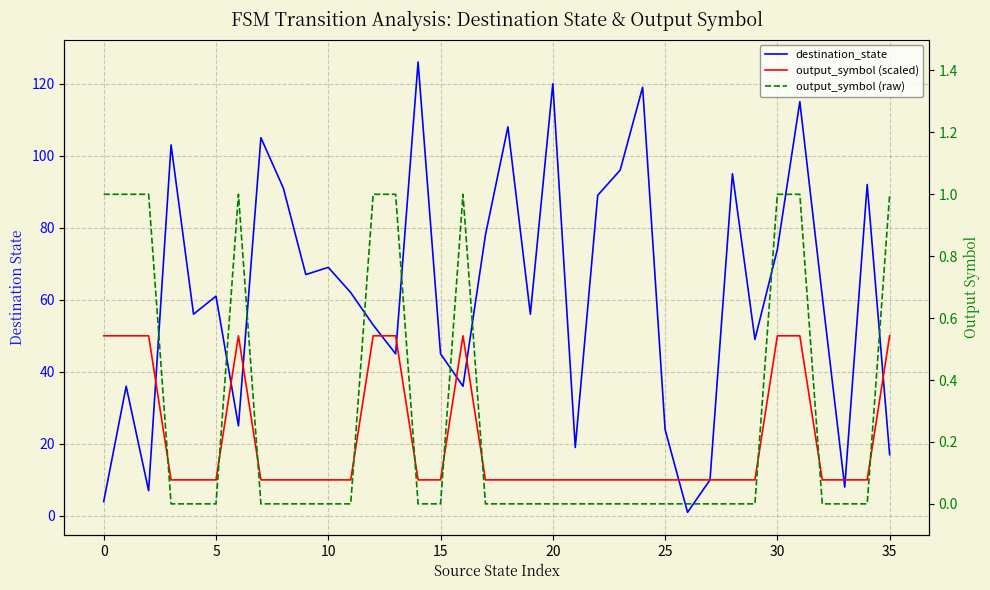

At which label is output_symbol (raw) closest to 0?

10